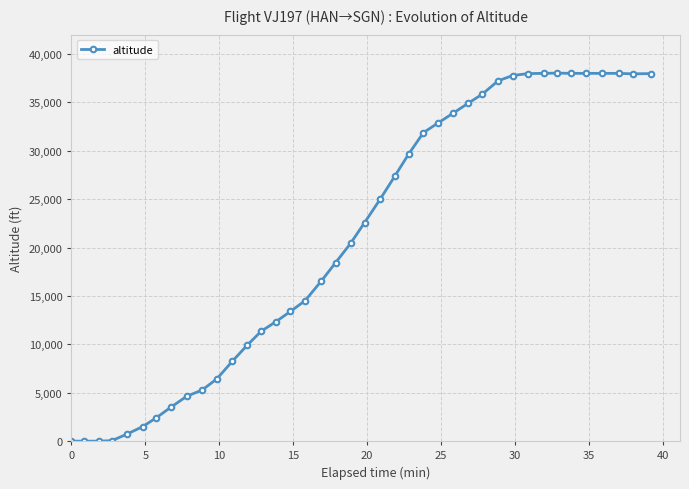

True or false: there are more than 0 points higher than both neighbors.

True